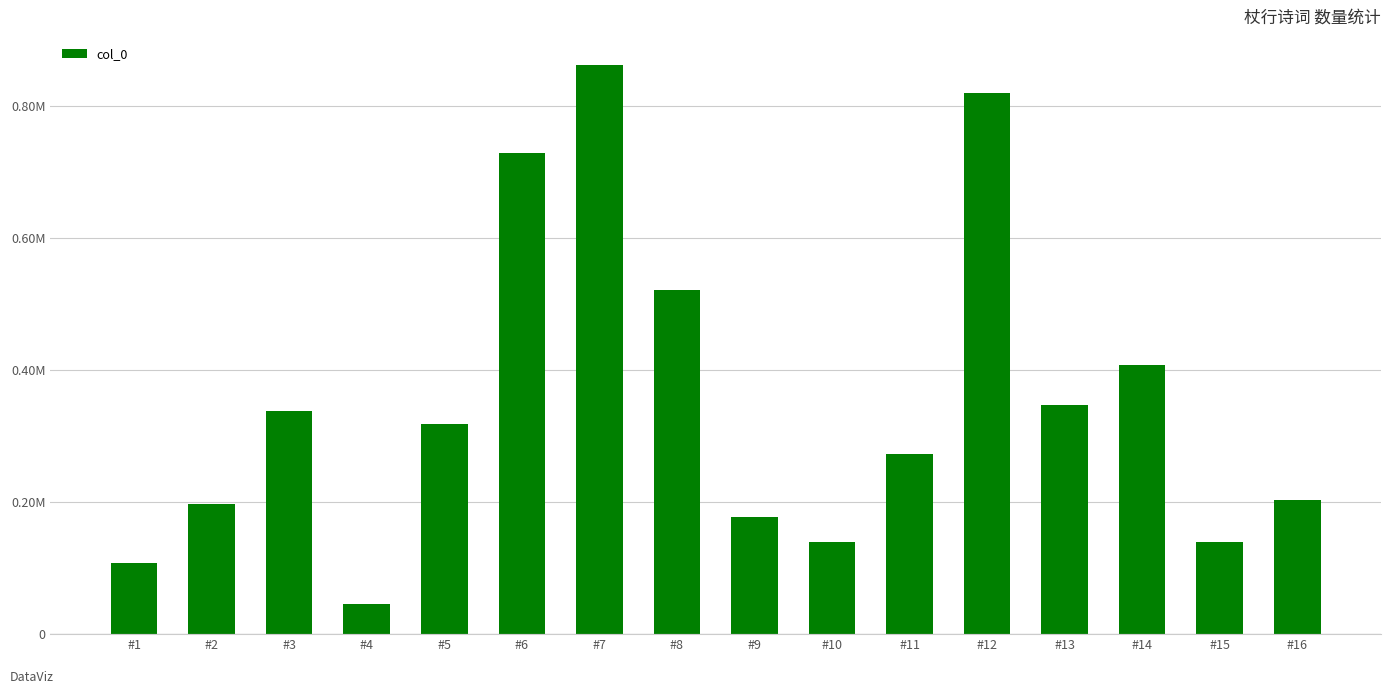

Reading left to right, what are all the values shown in this chart?

#1=108435	#2=197537	#3=337703	#4=46254	#5=318897	#6=729990	#7=862378	#8=521638	#9=177186	#10=139303	#11=273725	#12=821109	#13=347552	#14=407766	#15=140219	#16=202871